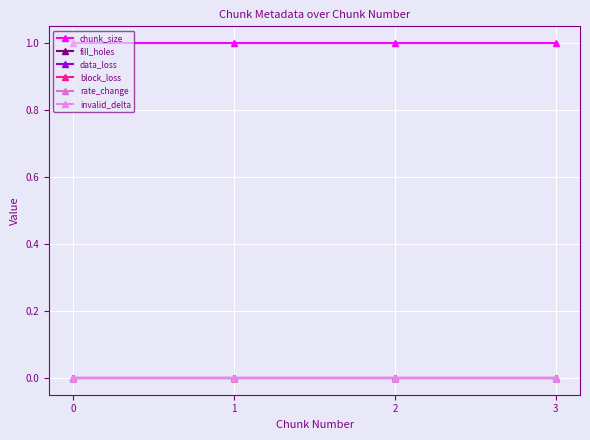

True or false: chunk_size and rate_change cross at least once.

False